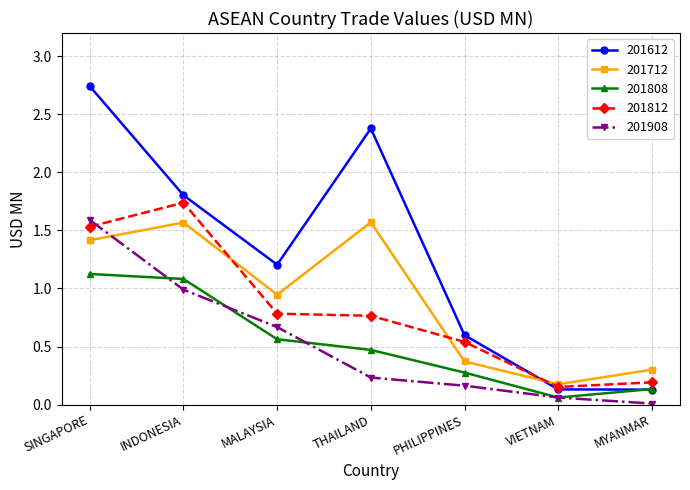

True or false: 201612 and 201812 cross at least once.

True